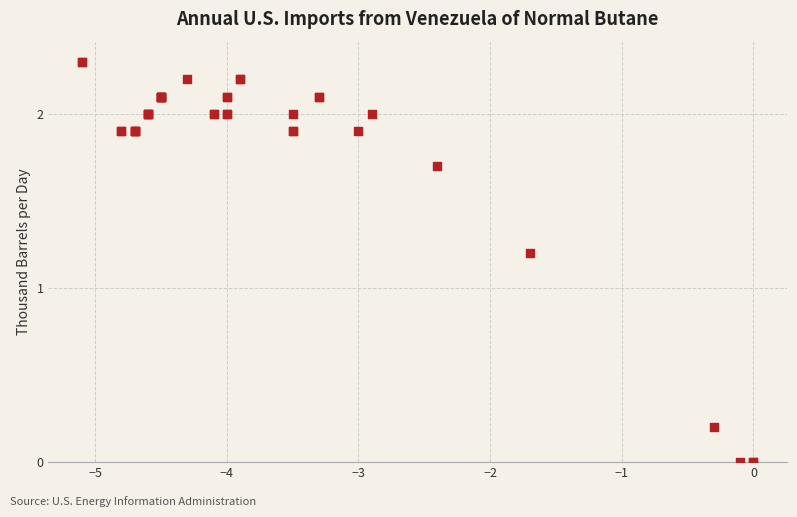

What Y value in the scatter plot is closest to 1?

1.2